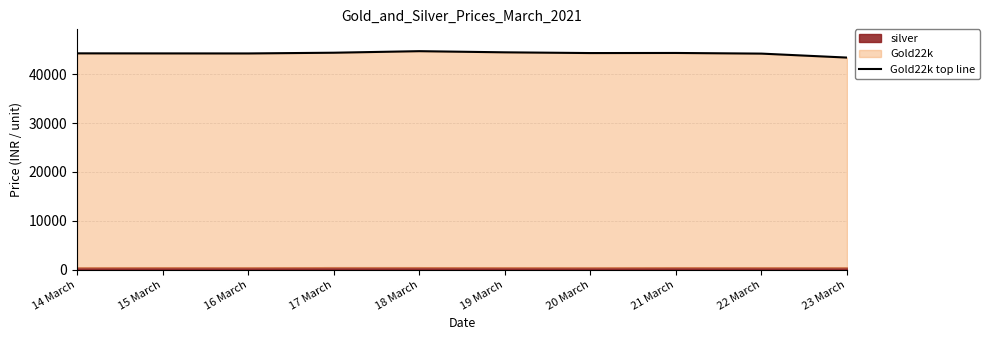

Does the chart have visible grid lines?

Yes